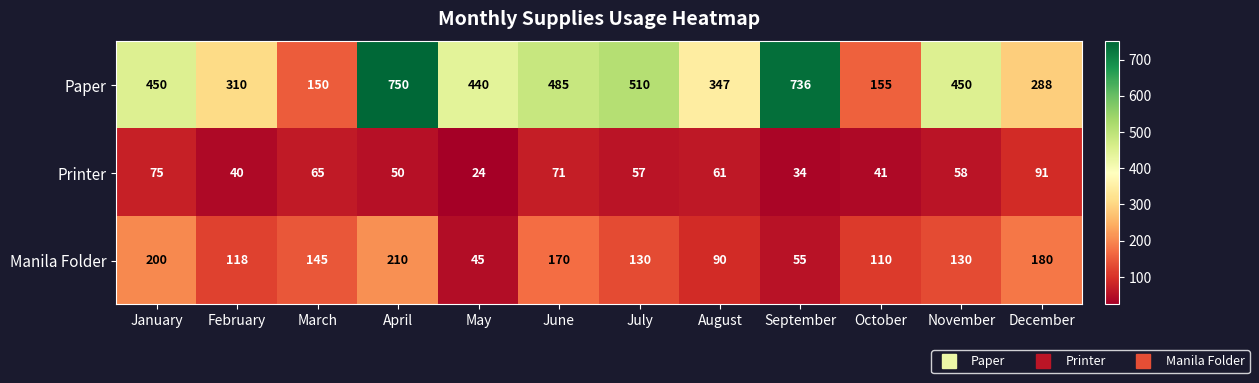

Rank the series at April from highest to lowest value.

Paper, Manila Folder, Printer